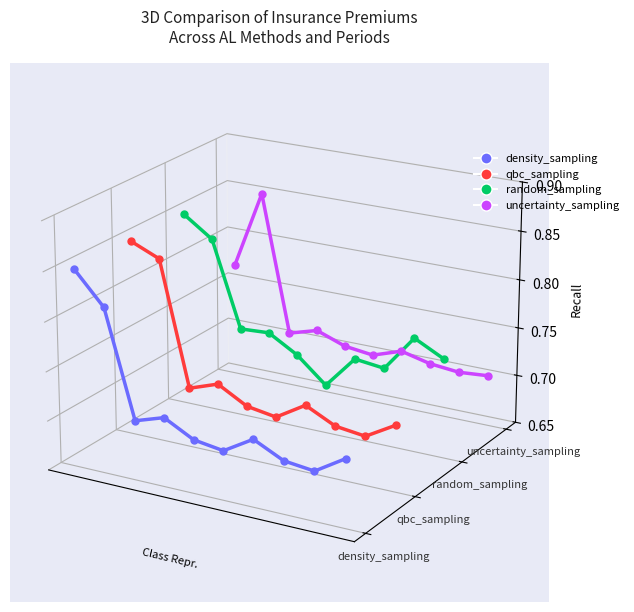

In random_sampling, how many points are higher than both neighbors (excluding endpoints)?

2